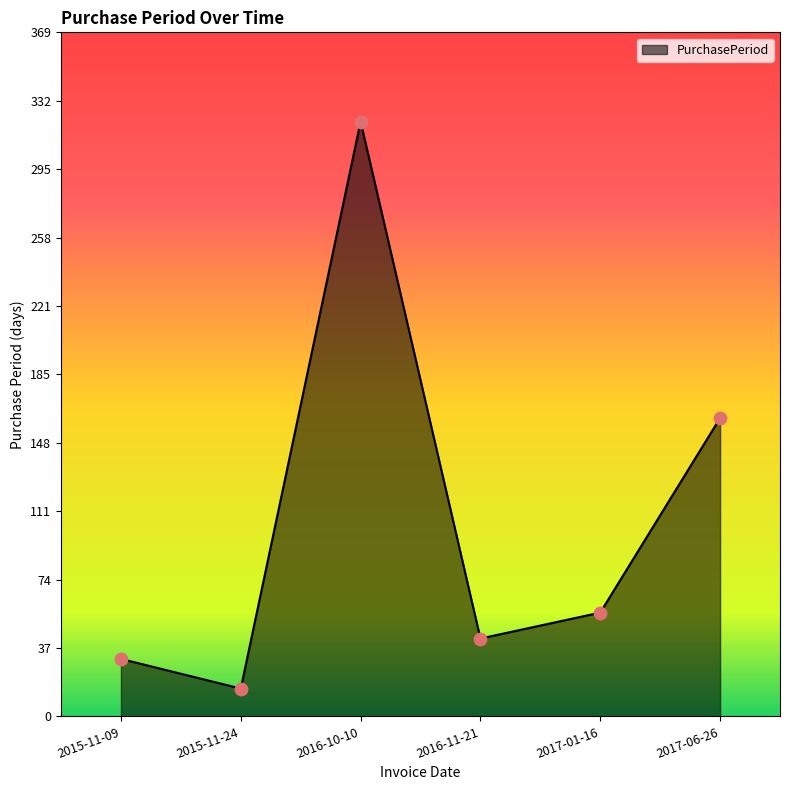

What is the change in value from 2015-11-24 to 2016-10-10?

+306